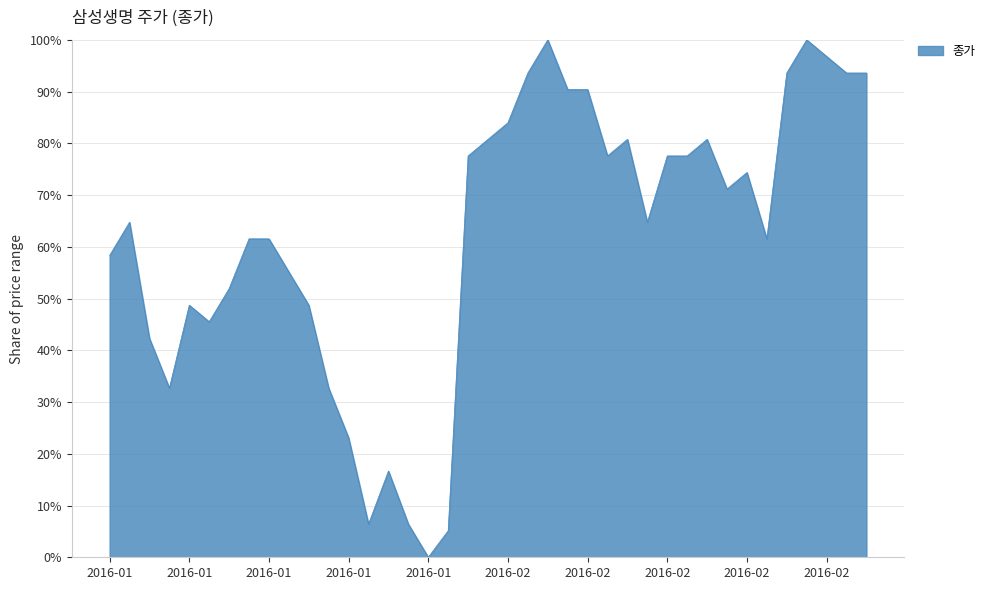

What is the maximum value shown in the chart?

100.0